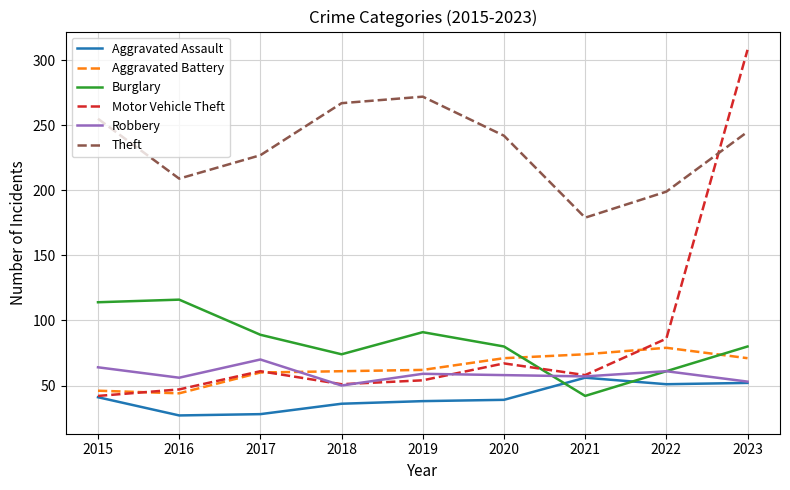

Which label corresponds to the largest value in the chart?

2023